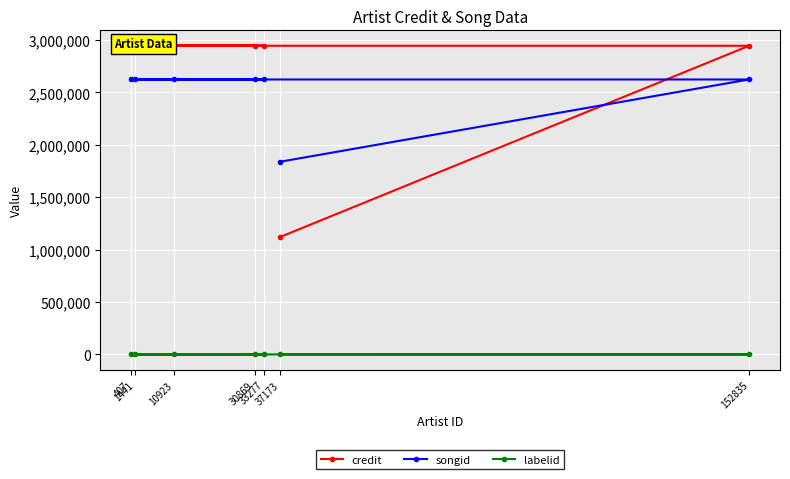

The songid series shows 1750828 at 152835. True or false?

False